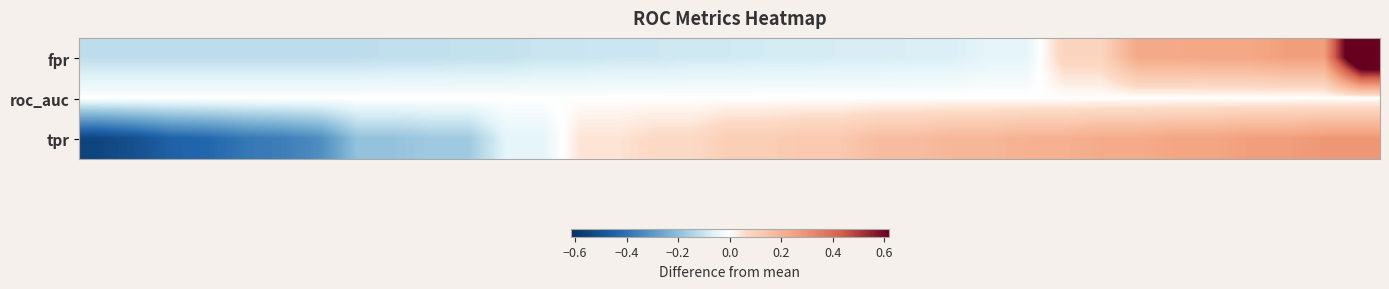

Reading right to left, extract all data points from this chart.

fpr: 0.9	0.3	0.3	0.2	0.2	0.2	0.2	0.1	0.1	-0.0	-0.0	-0.1	-0.1	-0.1	-0.1	-0.1	-0.1	-0.1	-0.1	-0.1	-0.1	-0.1	-0.1	-0.1	-0.1	-0.1	-0.1	-0.1	-0.1	-0.1	-0.1	-0.1	-0.1	-0.1	-0.1
roc_auc: 0.0	0.0	0.0	0.0	0.0	0.0	0.0	0.0	0.0	0.0	0.0	0.0	0.0	0.0	0.0	0.0	0.0	0.0	0.0	0.0	0.0	0.0	0.0	0.0	0.0	0.0	0.0	0.0	0.0	0.0	0.0	0.0	0.0	0.0	0.0
tpr: 0.3	0.3	0.3	0.3	0.2	0.2	0.2	0.2	0.2	0.2	0.2	0.2	0.2	0.2	0.1	0.1	0.1	0.1	0.1	0.1	0.0	0.0	-0.1	-0.1	-0.2	-0.2	-0.2	-0.2	-0.3	-0.4	-0.4	-0.4	-0.4	-0.5	-0.5